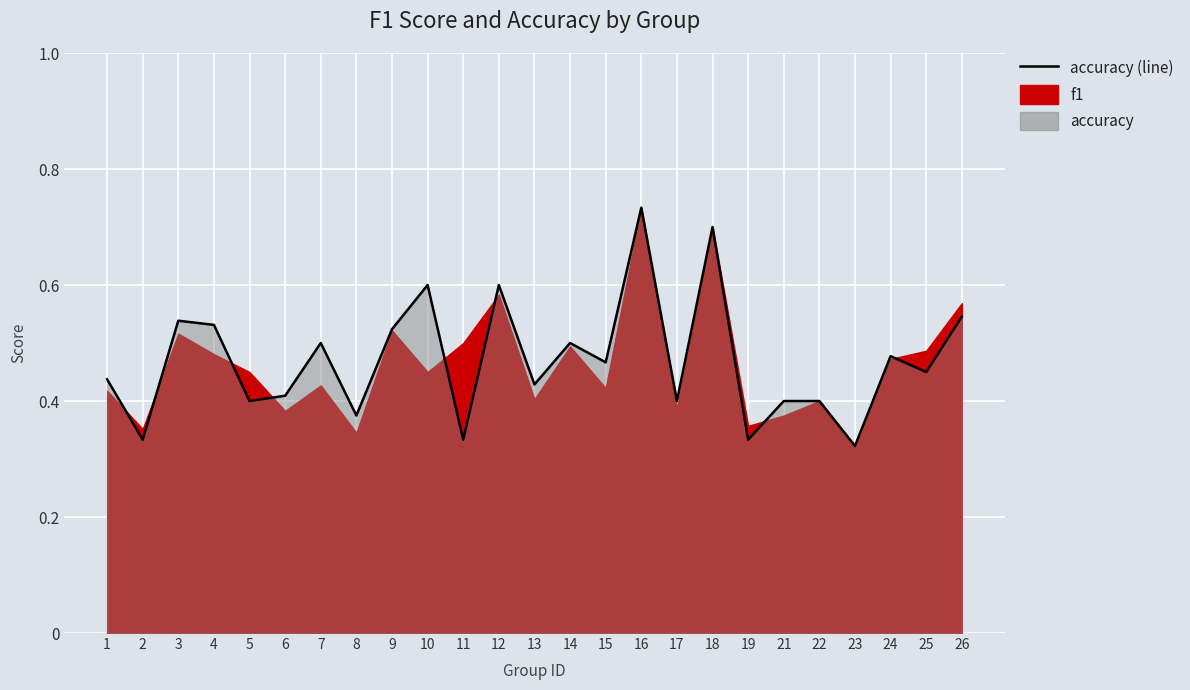

What is the value of the 20th point from the left?

0.4